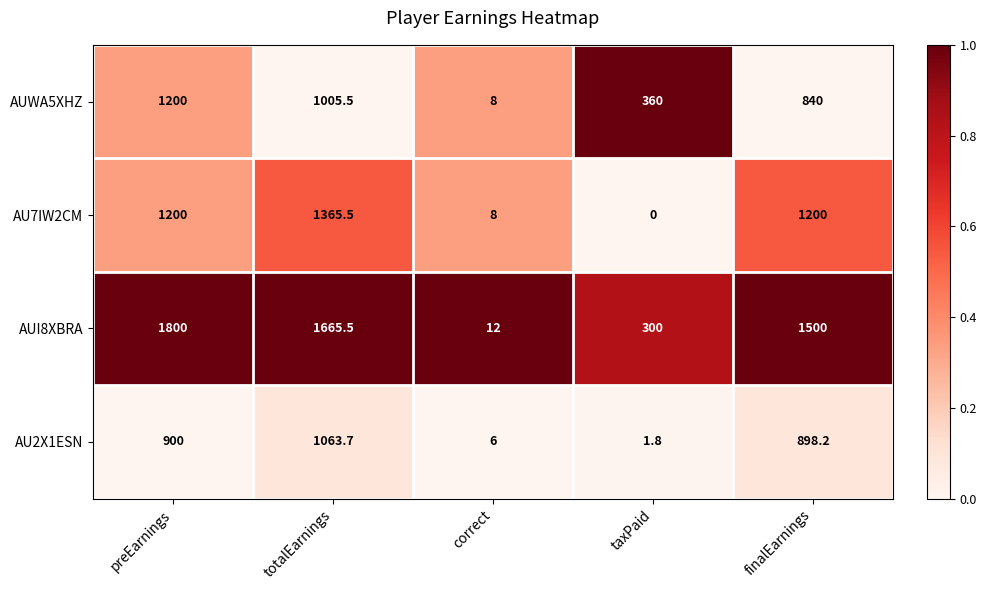

Reading right to left, extract all data points from this chart.

AUWA5XHZ: 840.0	360.0	8.0	1005.5	1200.0
AU7IW2CM: 1200.0	0.0	8.0	1365.5	1200.0
AUI8XBRA: 1500.0	300.0	12.0	1665.5	1800.0
AU2X1ESN: 898.2	1.8	6.0	1063.7	900.0